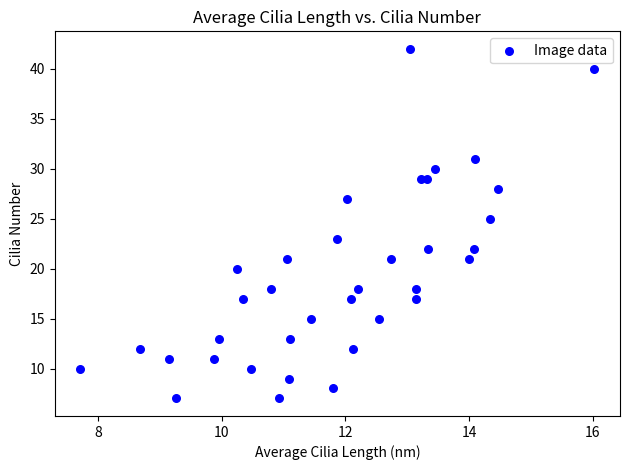

What is the range of Y values (max minus min)?

35